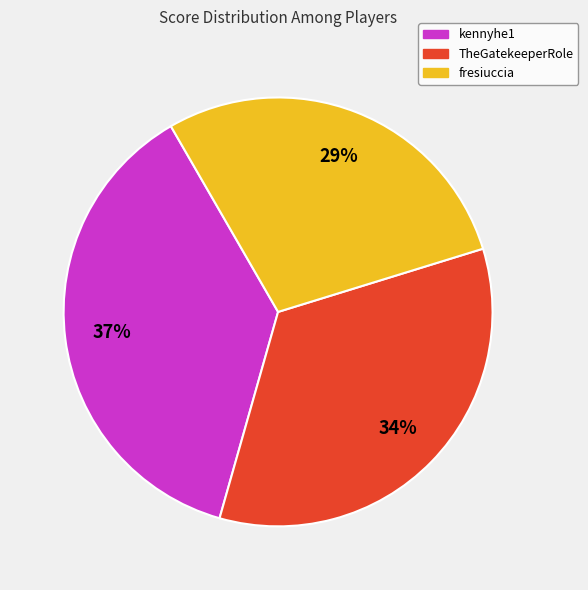

Which category has the smallest portion of the pie?

fresiuccia